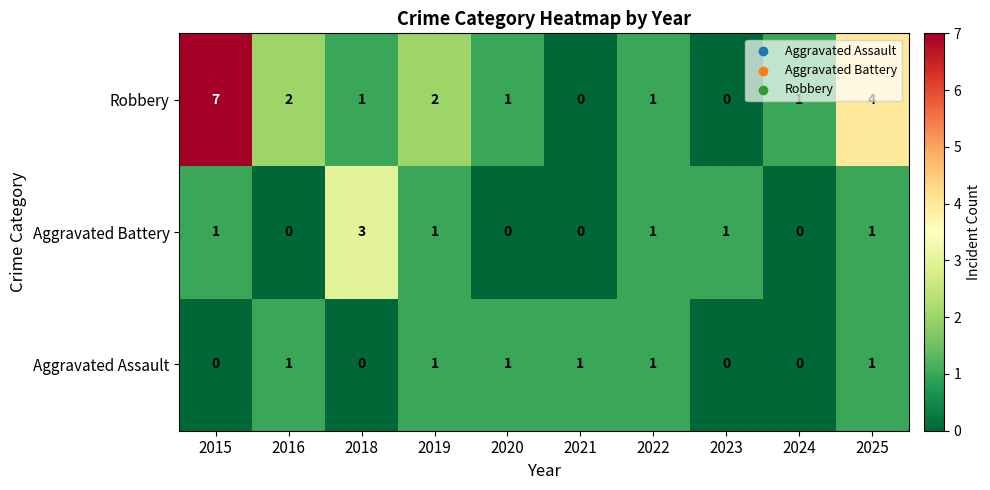

At which label does Aggravated Battery reach its peak?

2018